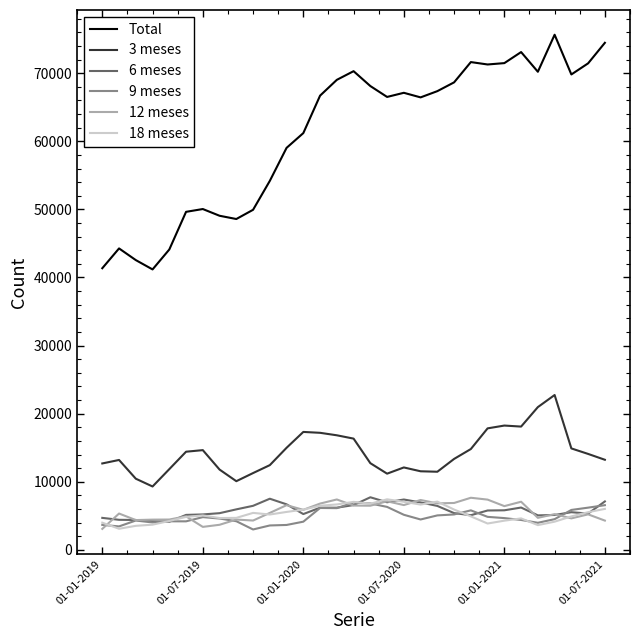

True or false: Total and 12 meses cross at least once.

False